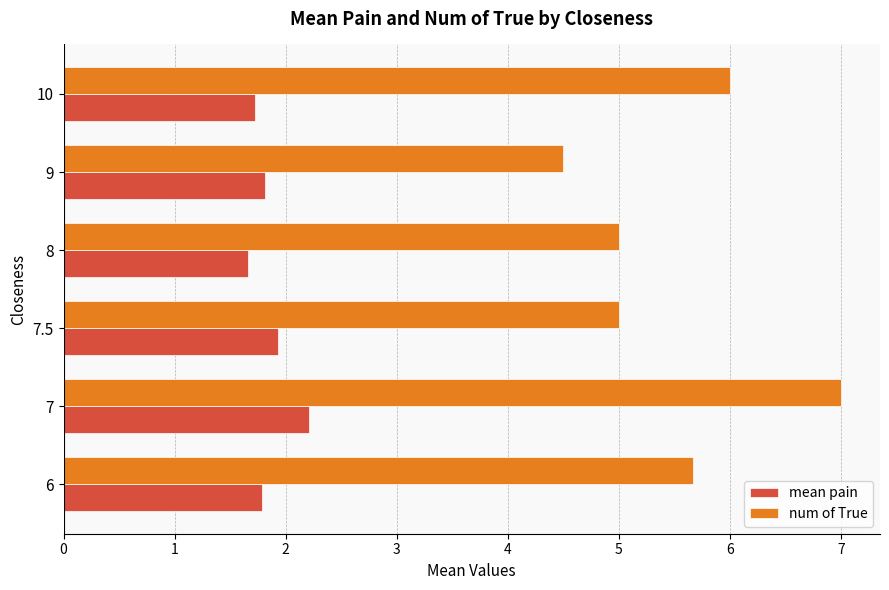

Is it true that mean pain equals 1.0 at 10?

False